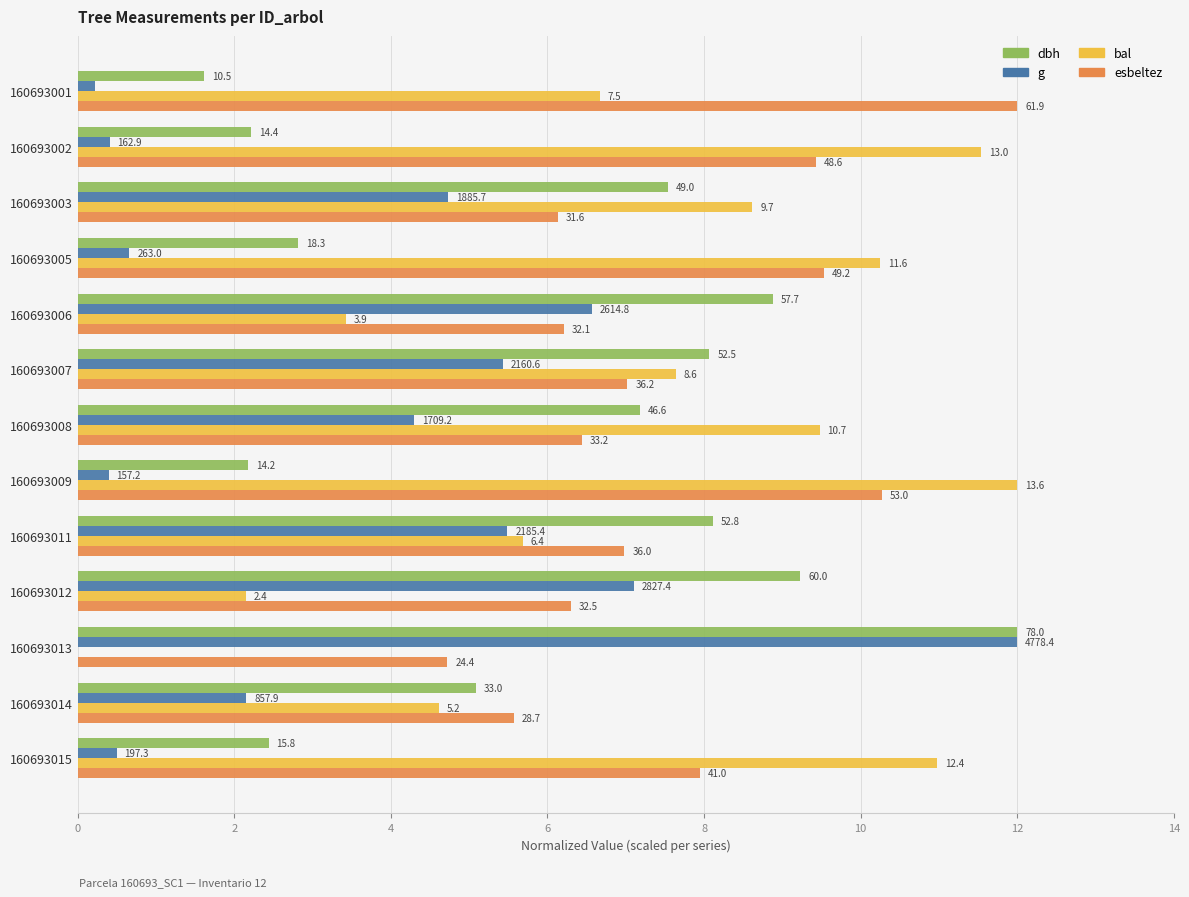

What are all the series names shown in the legend?

dbh, g, bal, esbeltez